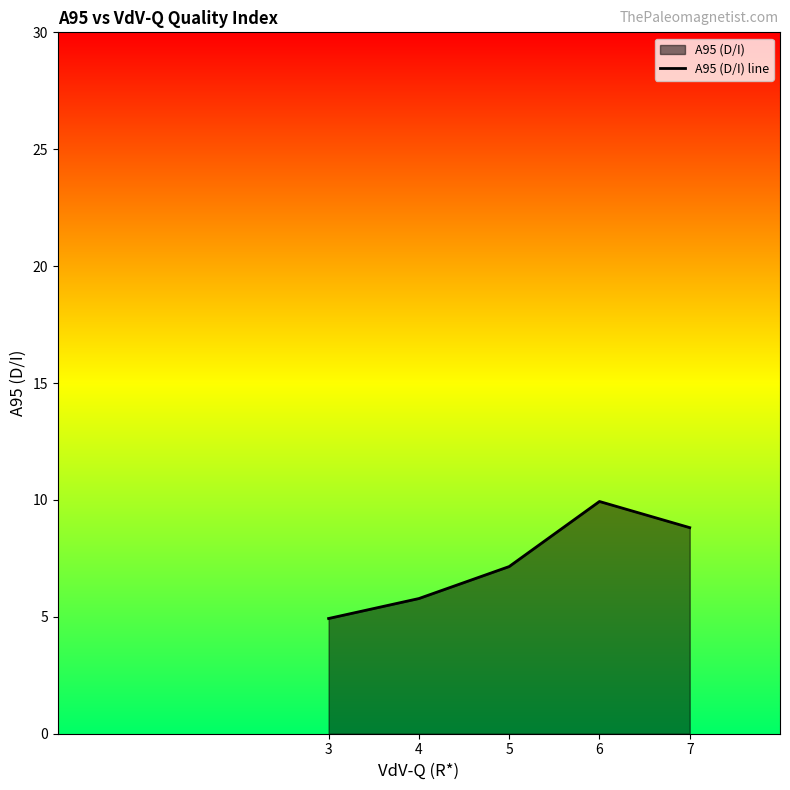

True or false: the data has more than 2 interior local peaks.

False